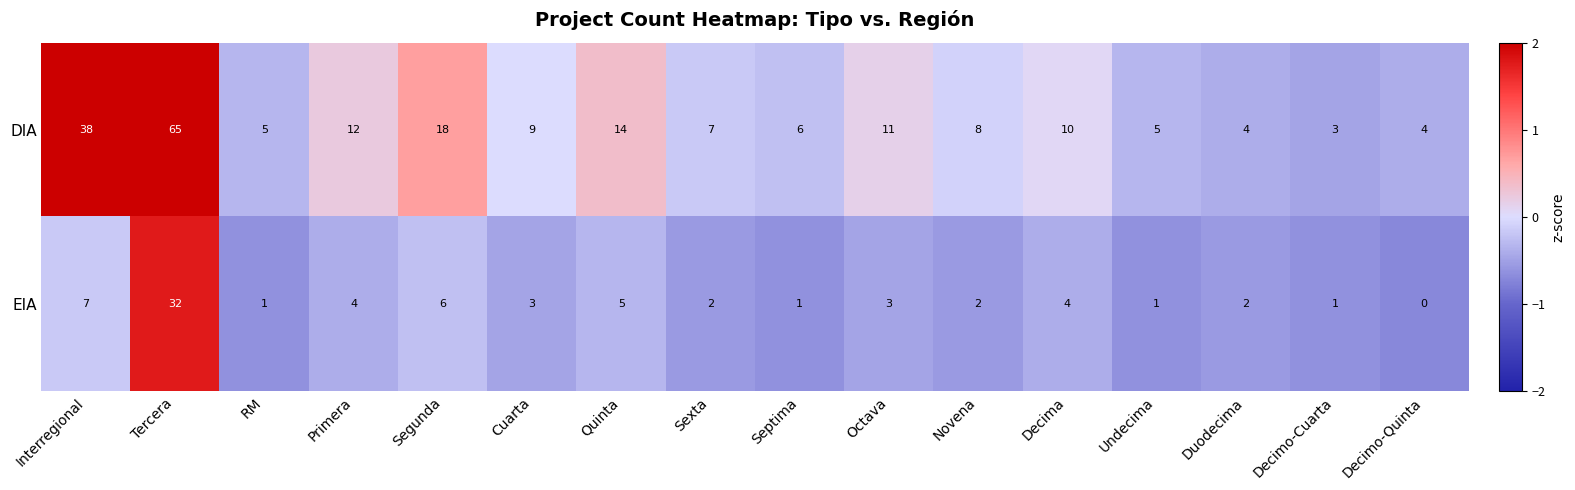

Which label corresponds to the smallest value in the chart?

Decimo-Quinta